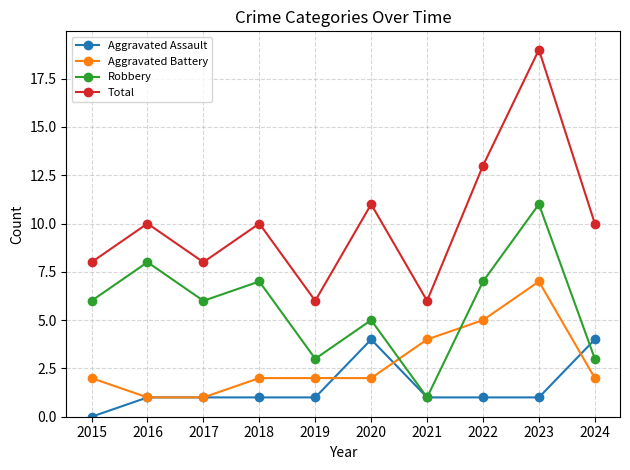

True or false: Aggravated Assault has a value of 1 at 2018.

True